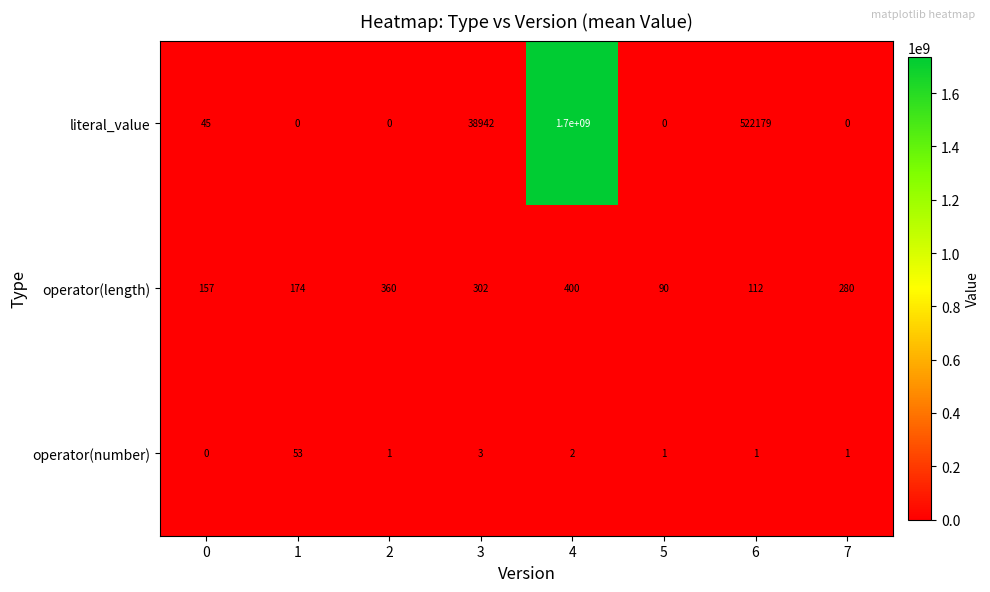

Reading right to left, transcribe all the data shown in this chart.

literal_value: 7=0	6=522179	5=0	4=1700000000	3=38942	2=0	1=0	0=45
operator(length): 7=280	6=112	5=90	4=400	3=302	2=360	1=174	0=157
operator(number): 7=1	6=1	5=1	4=2	3=3	2=1	1=53	0=0